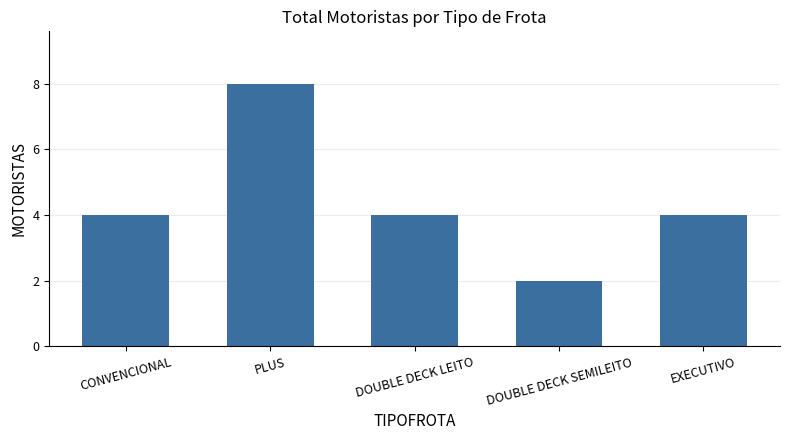

How many series are shown in this chart?

1